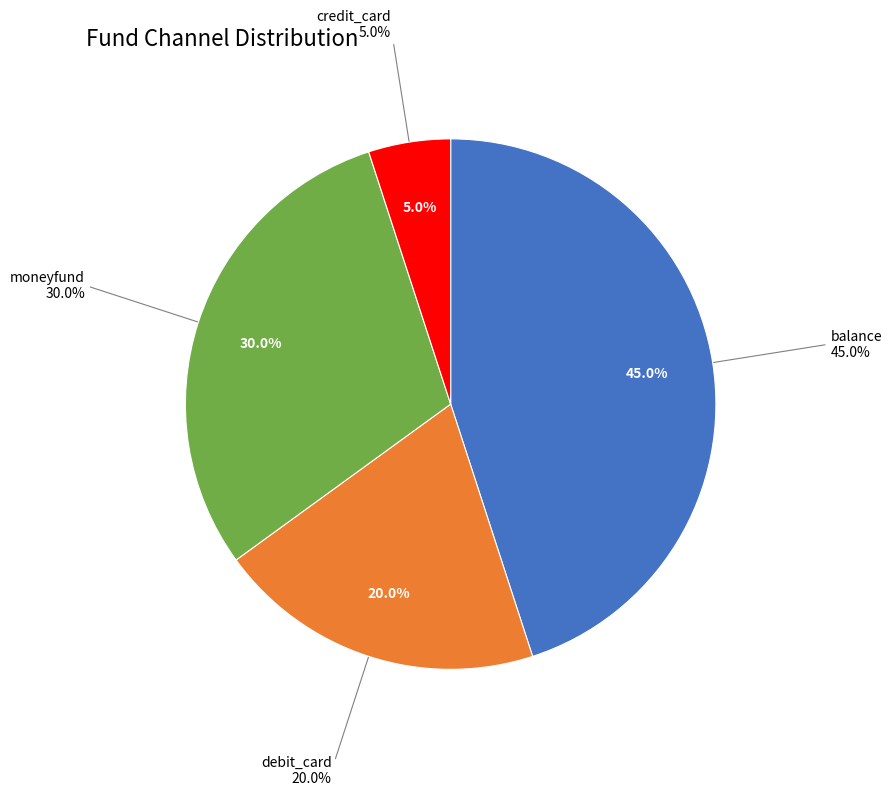

Which has a higher value, debit_card or credit_card?

debit_card